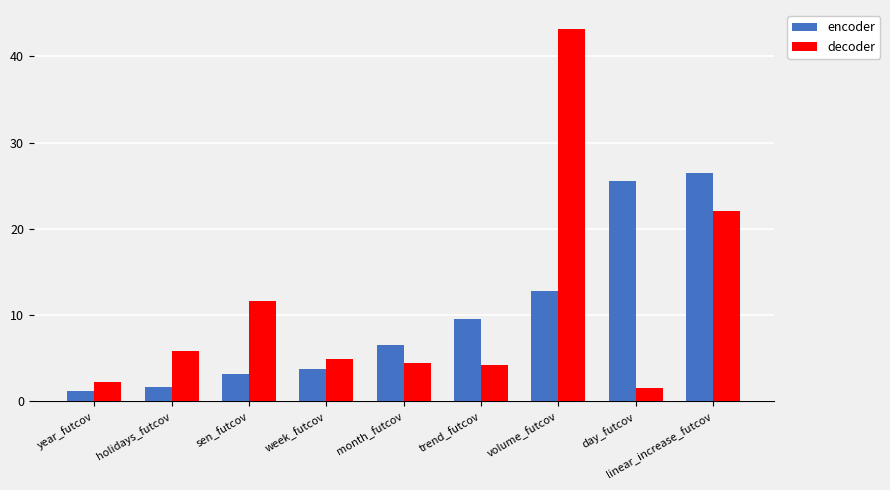

What is the difference between the second highest and second lowest values in the decoder series?

19.8